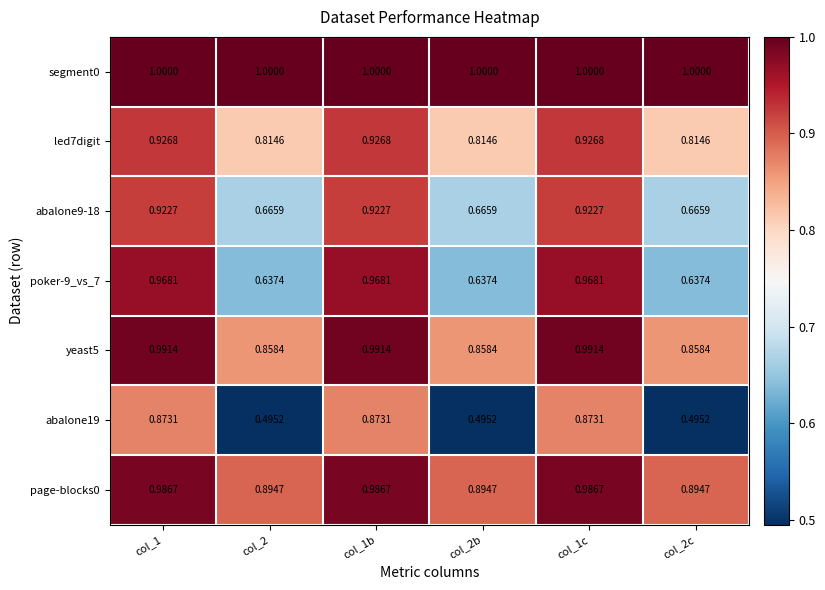

Is the value of abalone9-18 at col_2c greater than the value of abalone19 at col_2b?

Yes